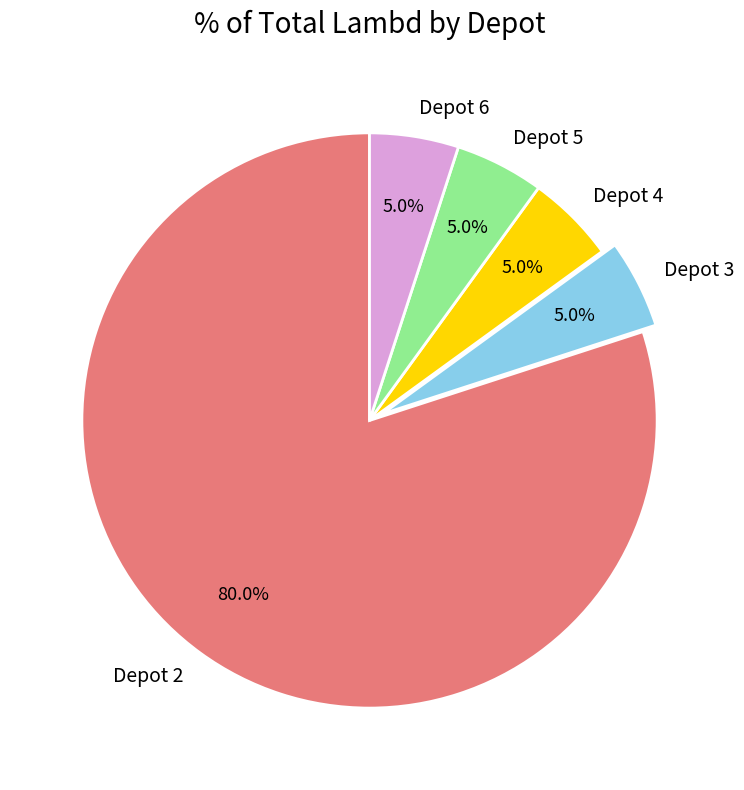

What is the ratio of the value at Depot 6 to the value at Depot 3?

1.0